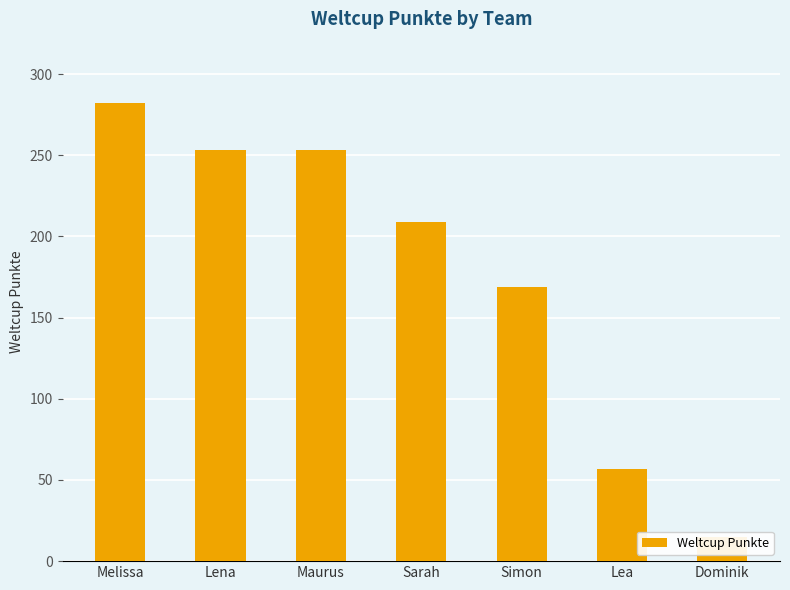

The chart shows a value of 253 at Lena. True or false?

True